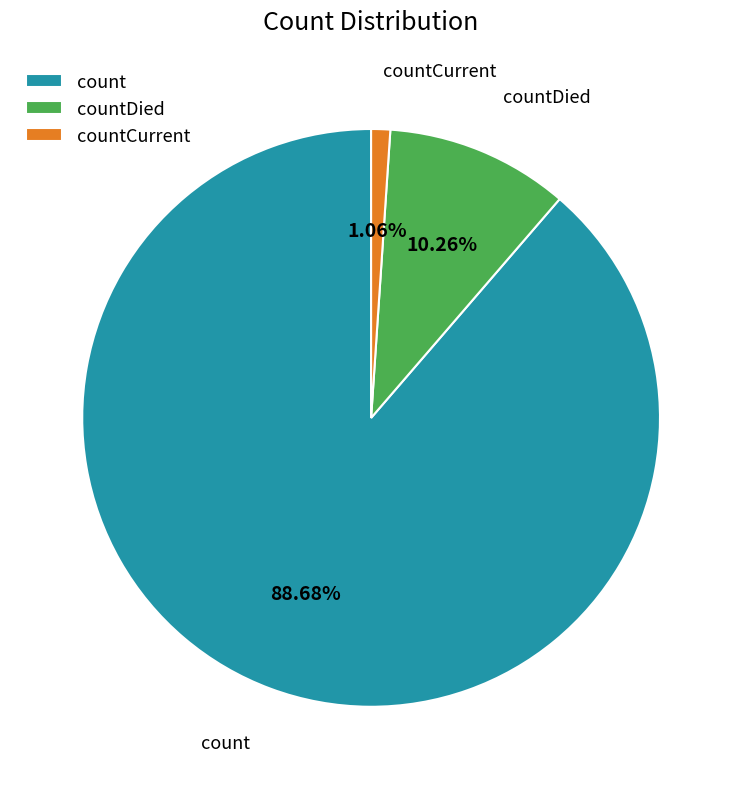

Is the sum of countDied and countCurrent greater than half?

No